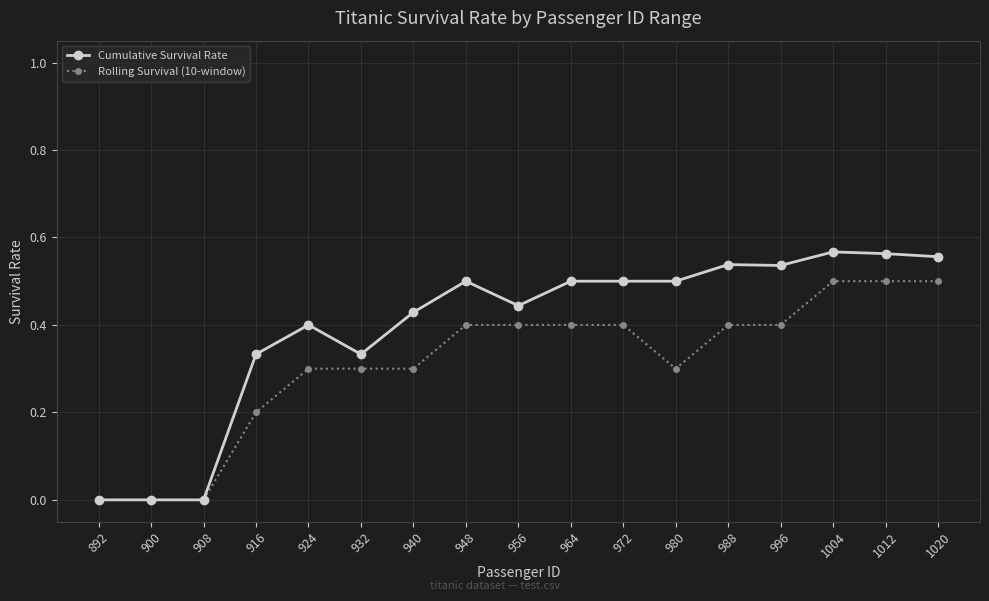

How many distinct data groups are displayed?

2